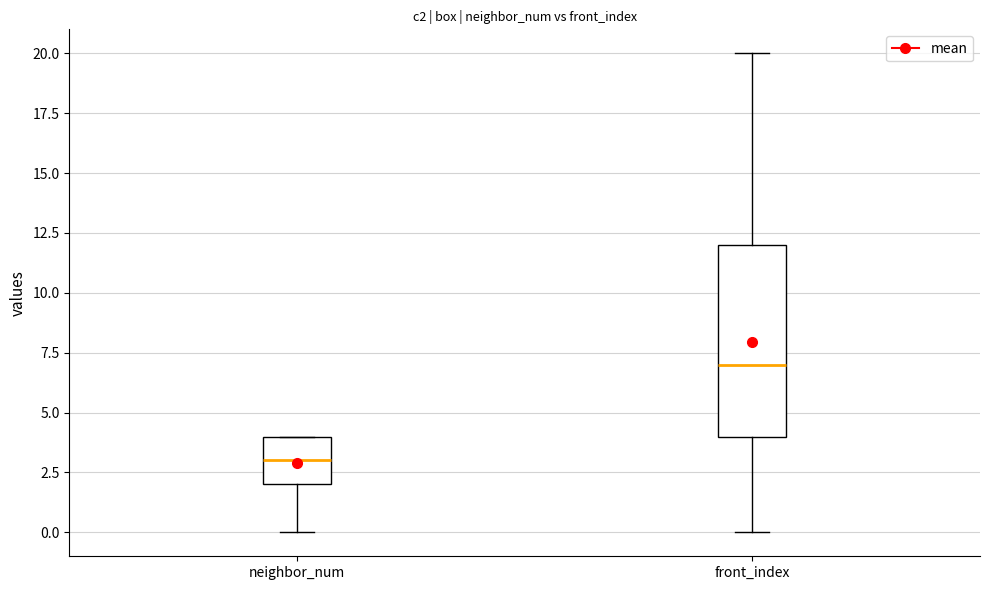

Where does the lower whisker of the box for neighbor_num end on the y-axis? The values are not printed on the chart, so give them approximately, as read against the axis.

0